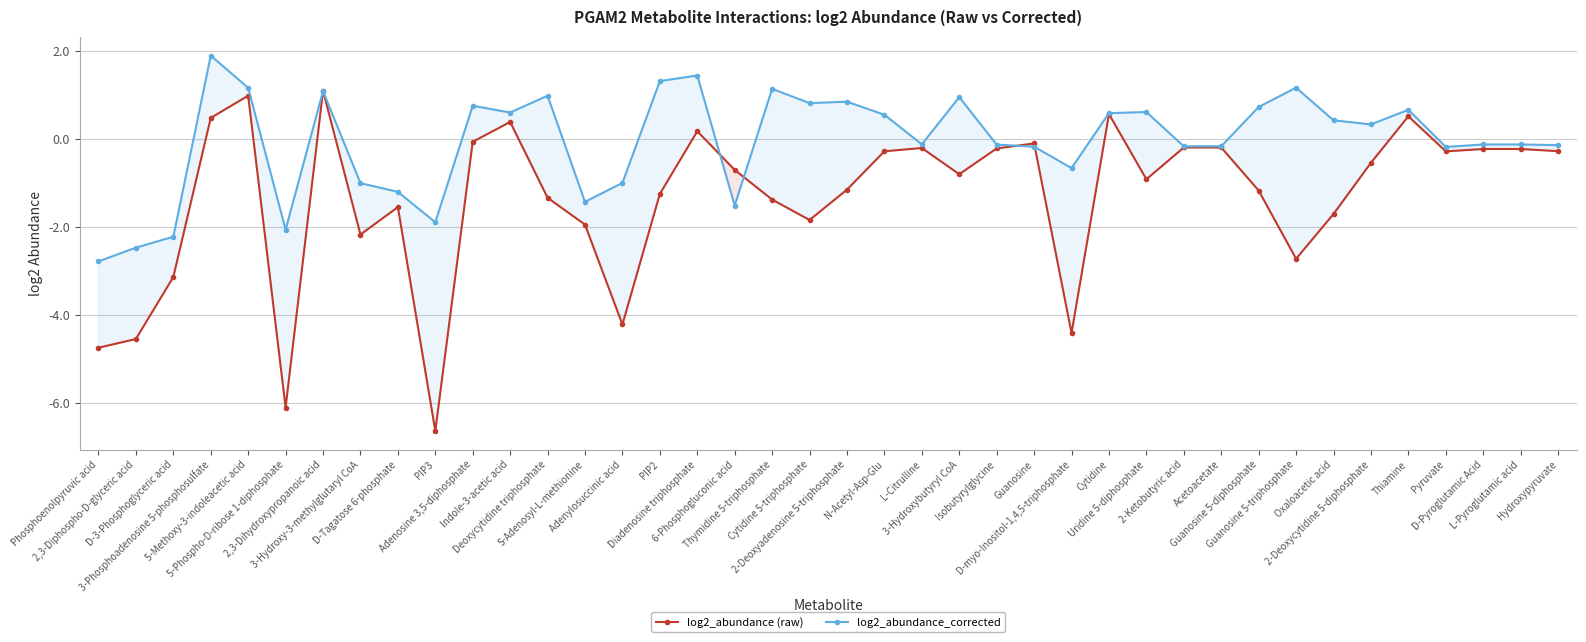

What is the sum of all log2_abundance_corrected values?

-1.5